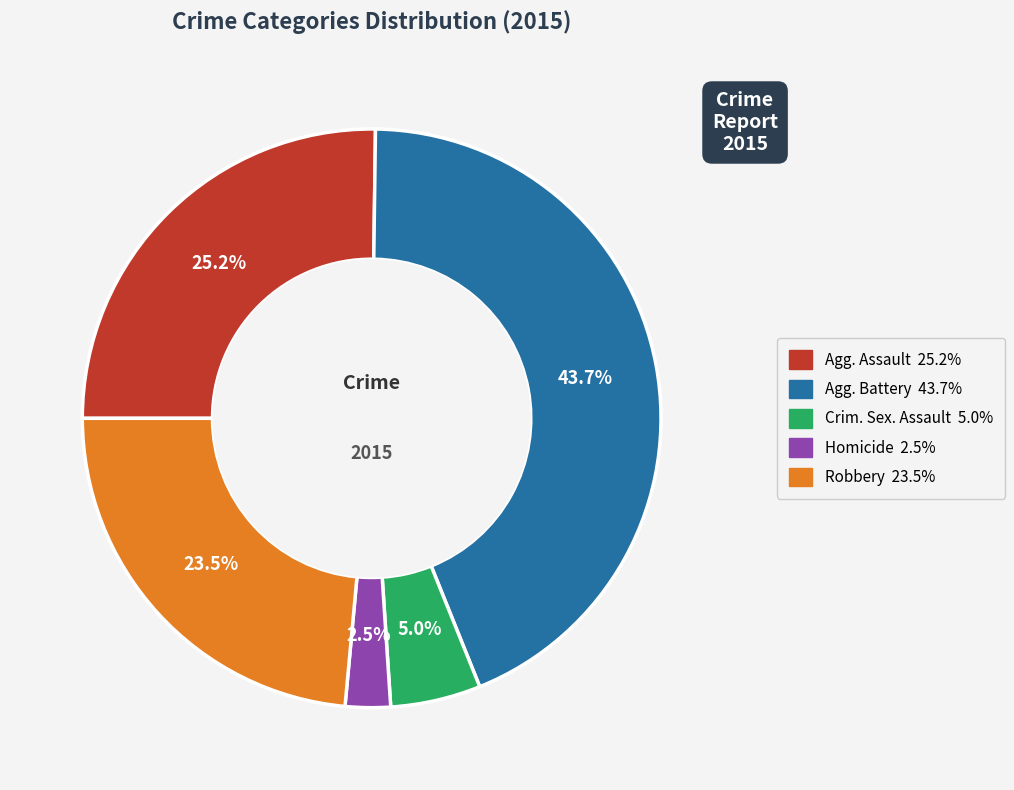

Count the number of slices in the pie.

5